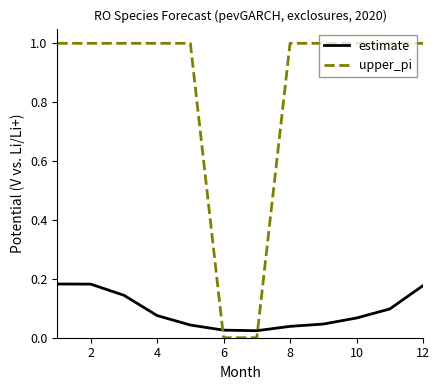

What is the maximum value shown in the chart?

1.0